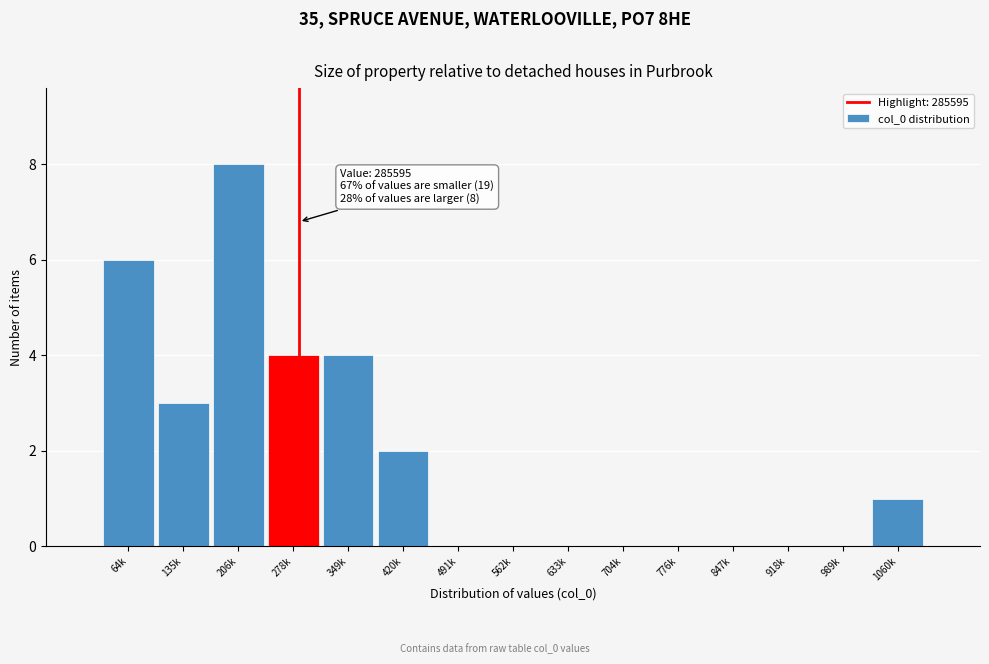

Reading left to right, extract all data points from this chart.

64k=6	135k=3	206k=8	278k=4	349k=4	420k=2	491k=0	562k=0	633k=0	704k=0	776k=0	847k=0	918k=0	989k=0	1060k=1